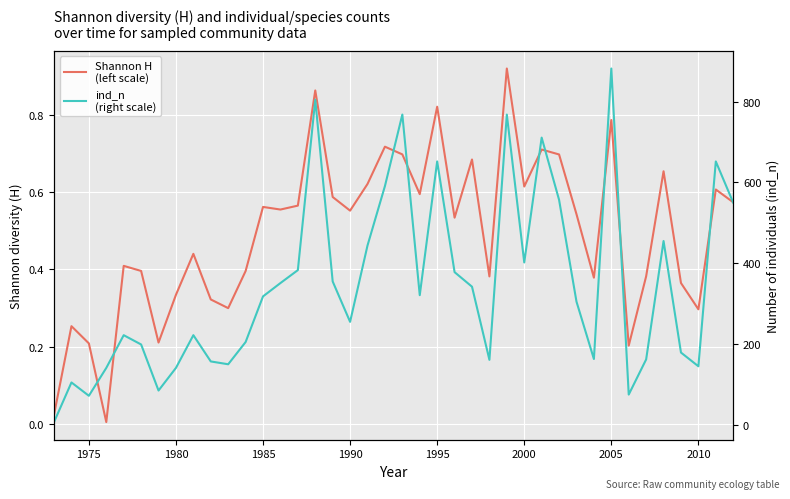

At how many categories does at least one series exceed 861?

1